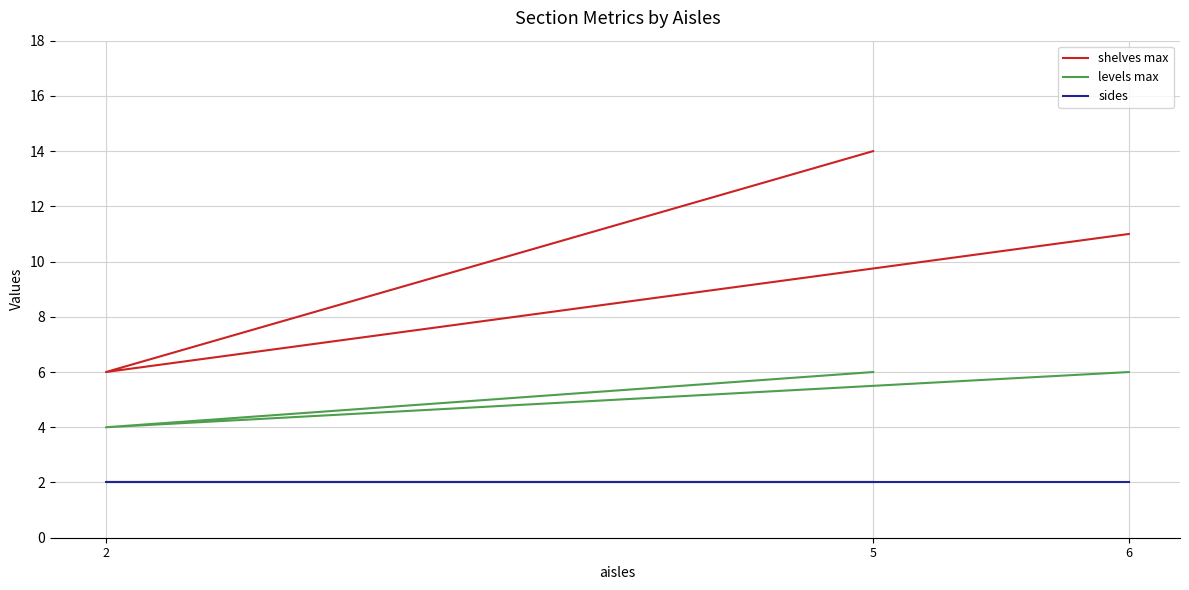

What position from the left is 6?

3